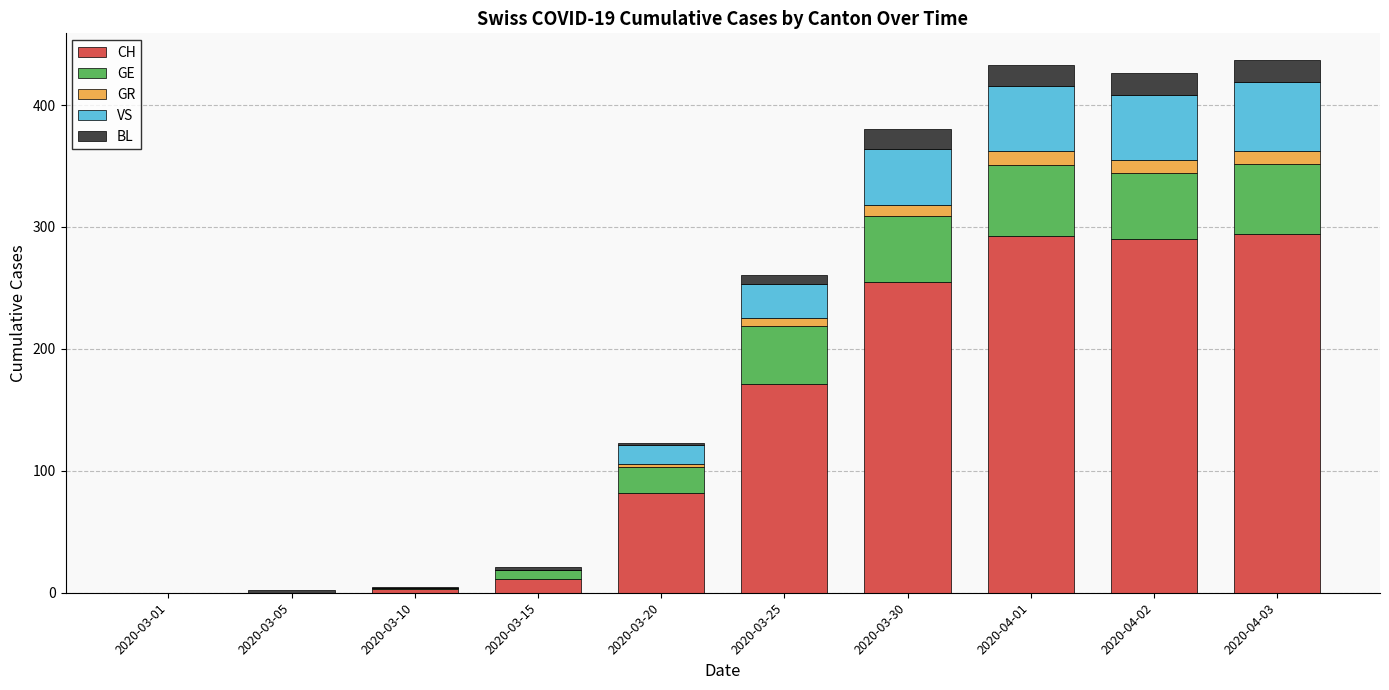

Are the bars horizontal?

No